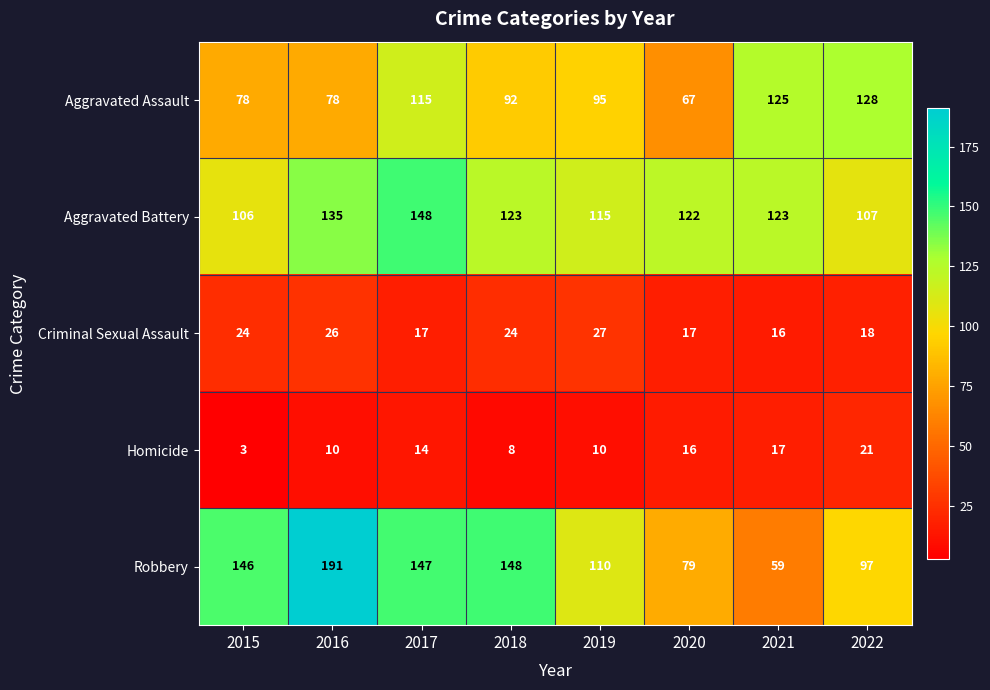

What is the average value of the Aggravated Assault series?

97